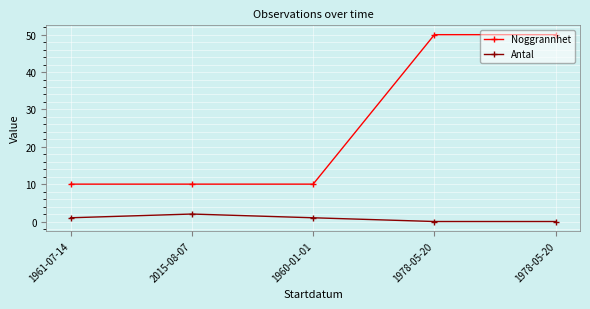

Count the Antal values in the range 0 to 1.

4